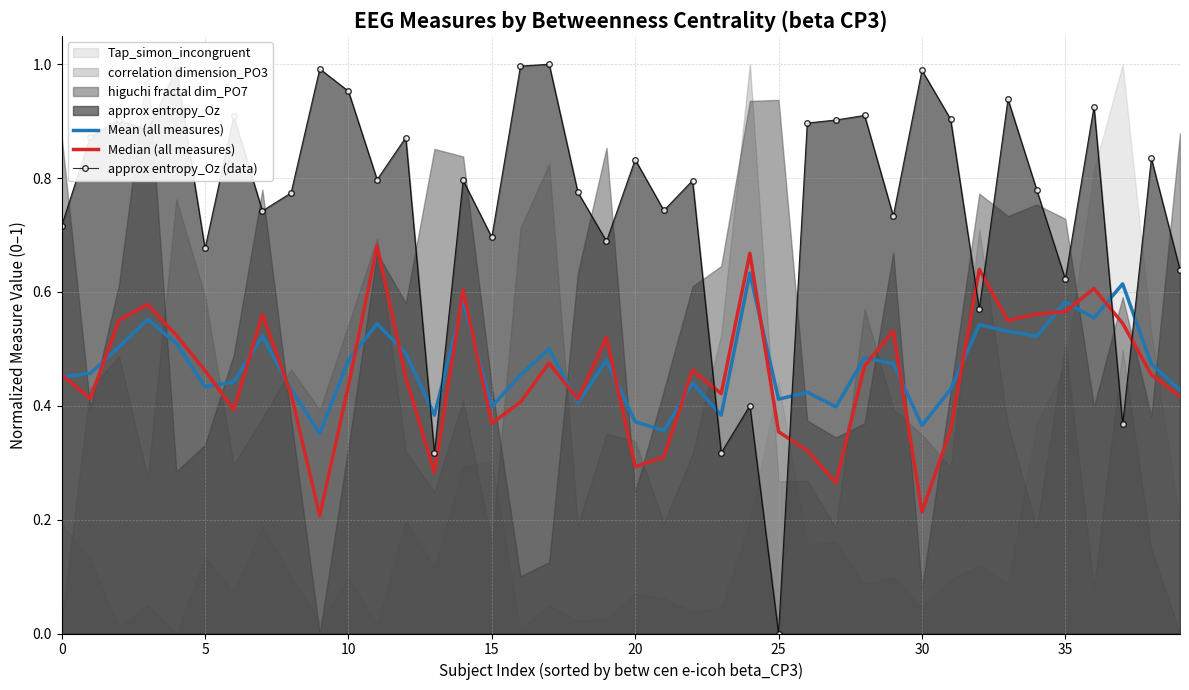

What is the greatest value displayed?

1.0